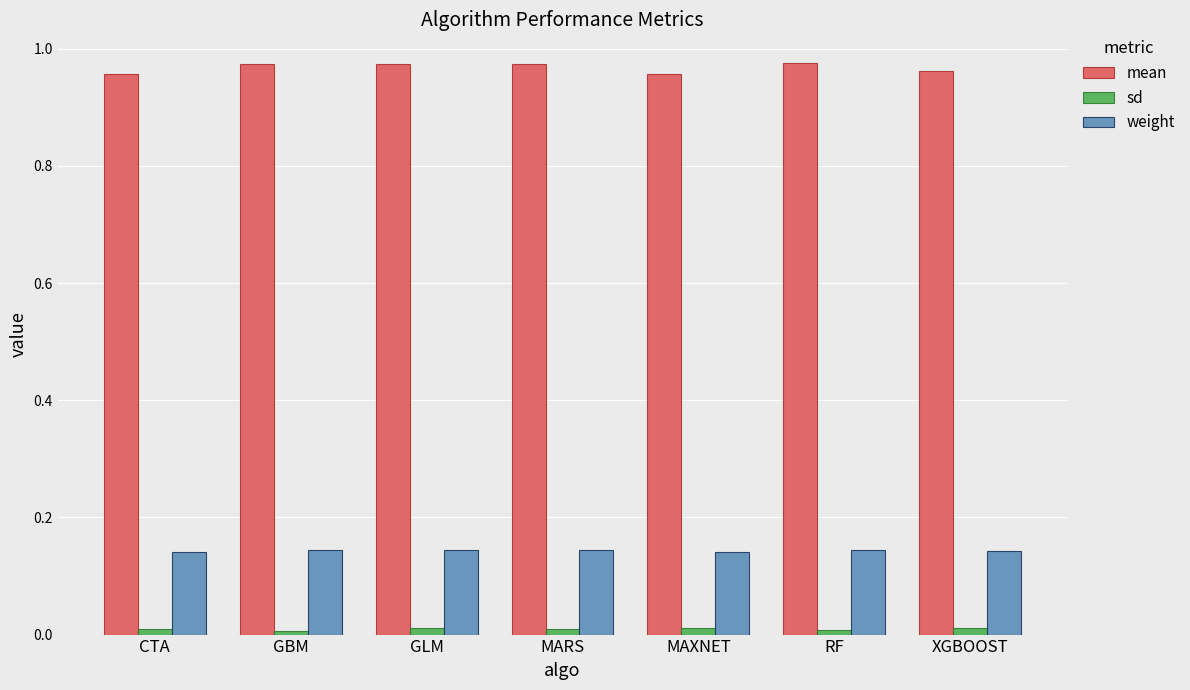

The value of sd at MARS is 0.0. True or false?

True